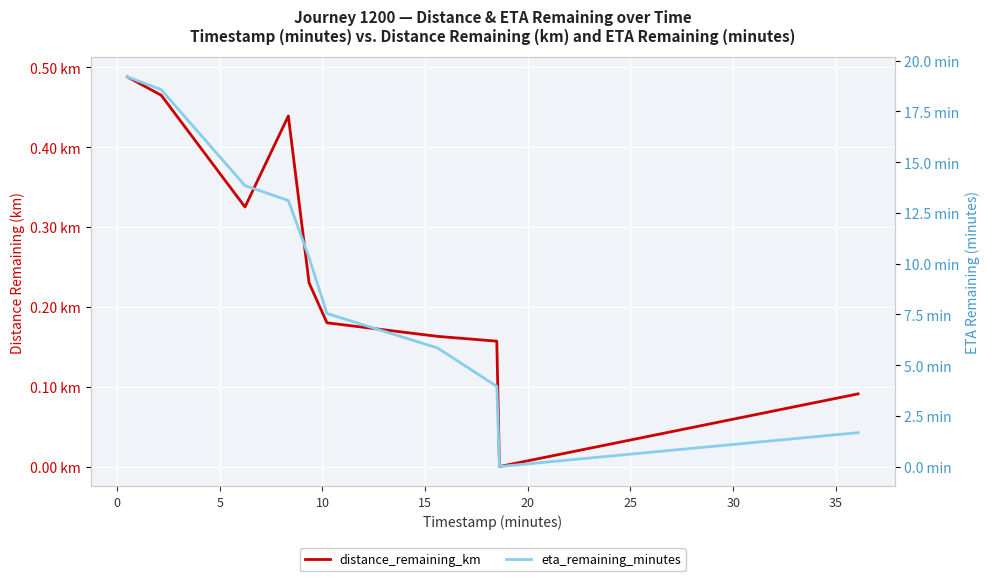

Is the value of distance_remaining_km at 5 greater than the value of eta_remaining_minutes at 0?

No